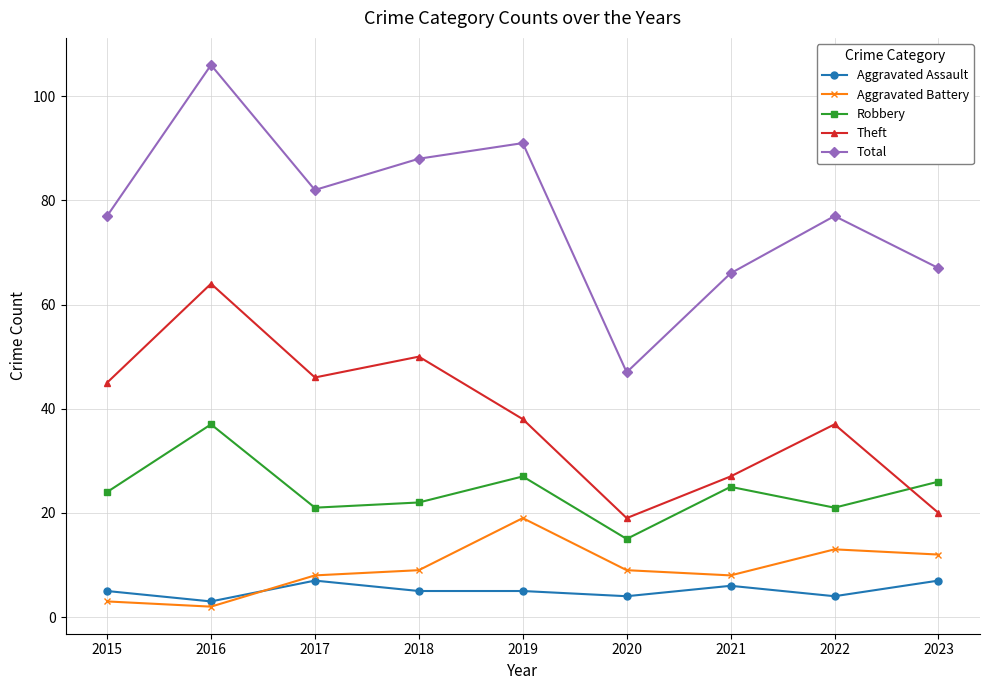

Which series has the largest total across all categories?

Total